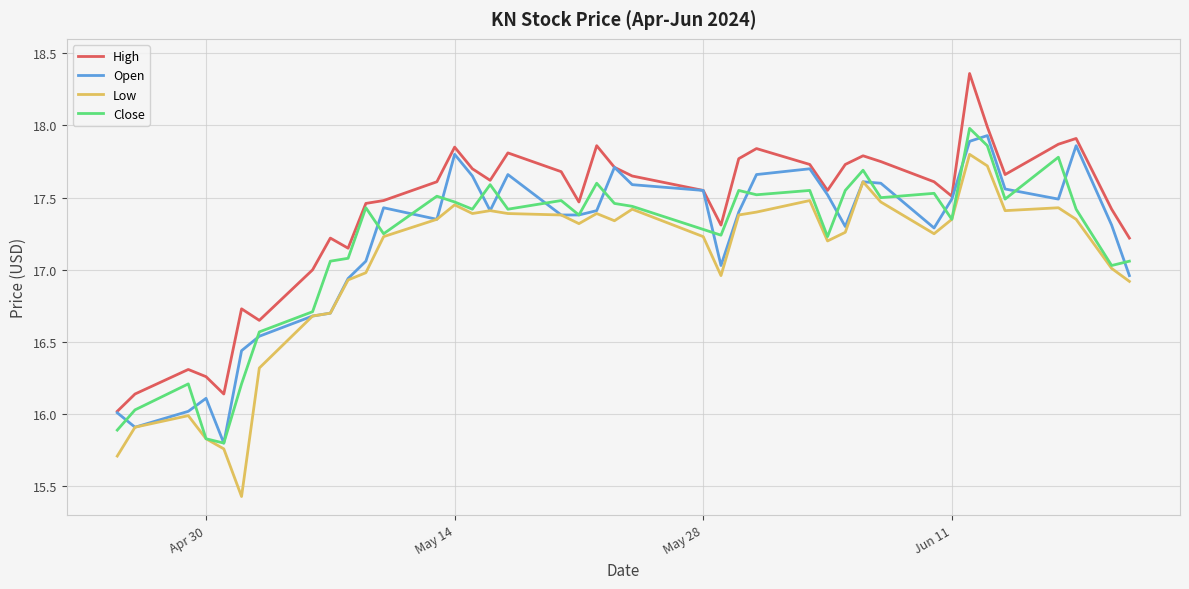

Is this an area chart (filled region under the line)?

No